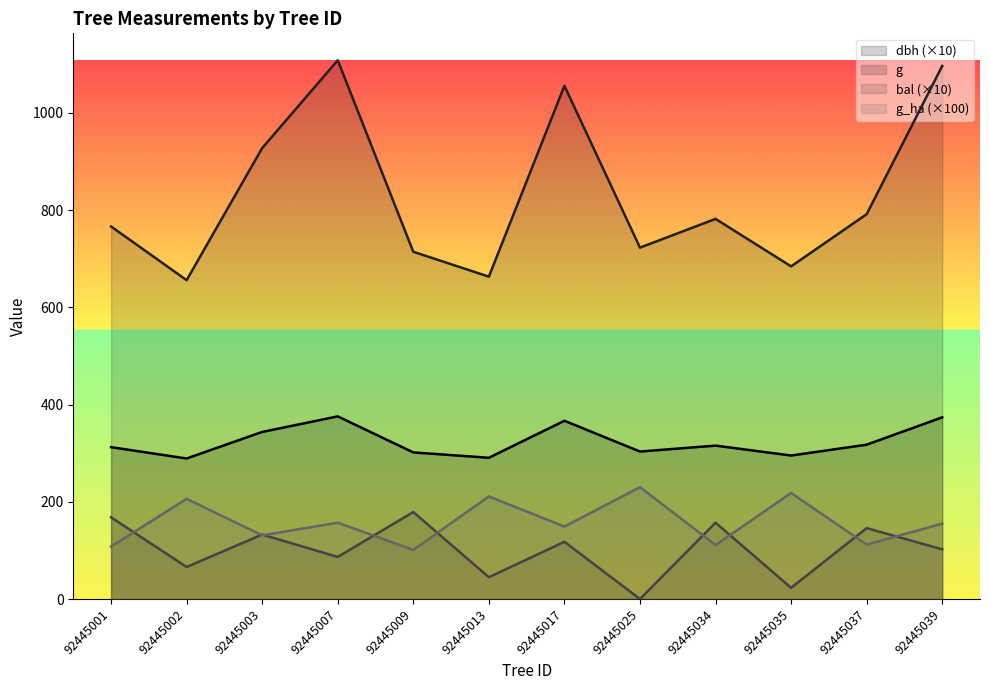

In bal, how many points are lower than both neighbors (excluding endpoints)?

5